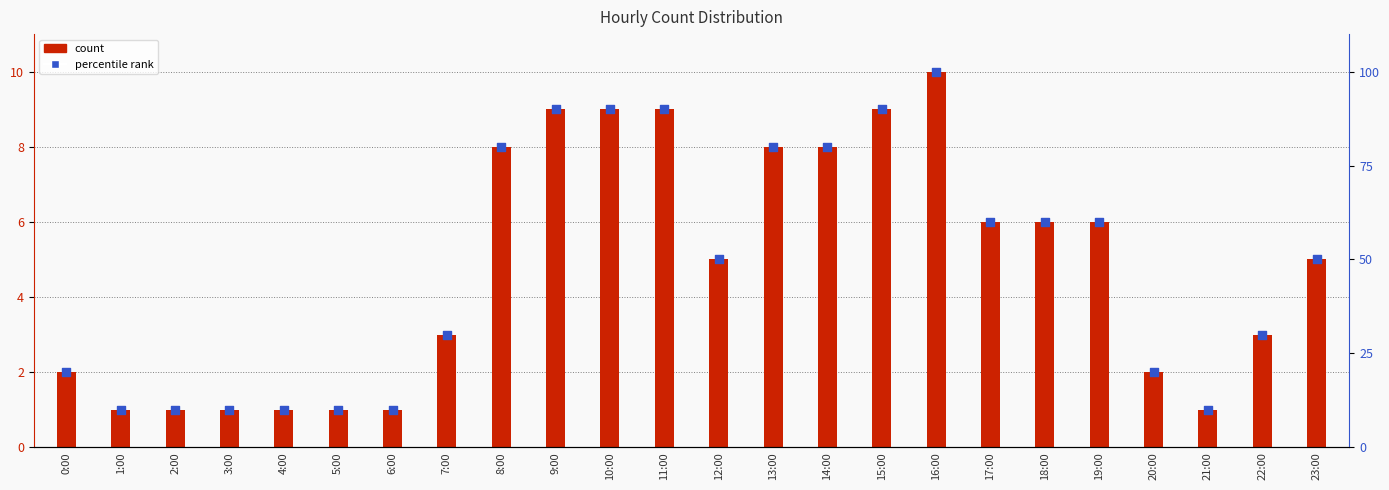

At how many categories does at least one series exceed 1?

17